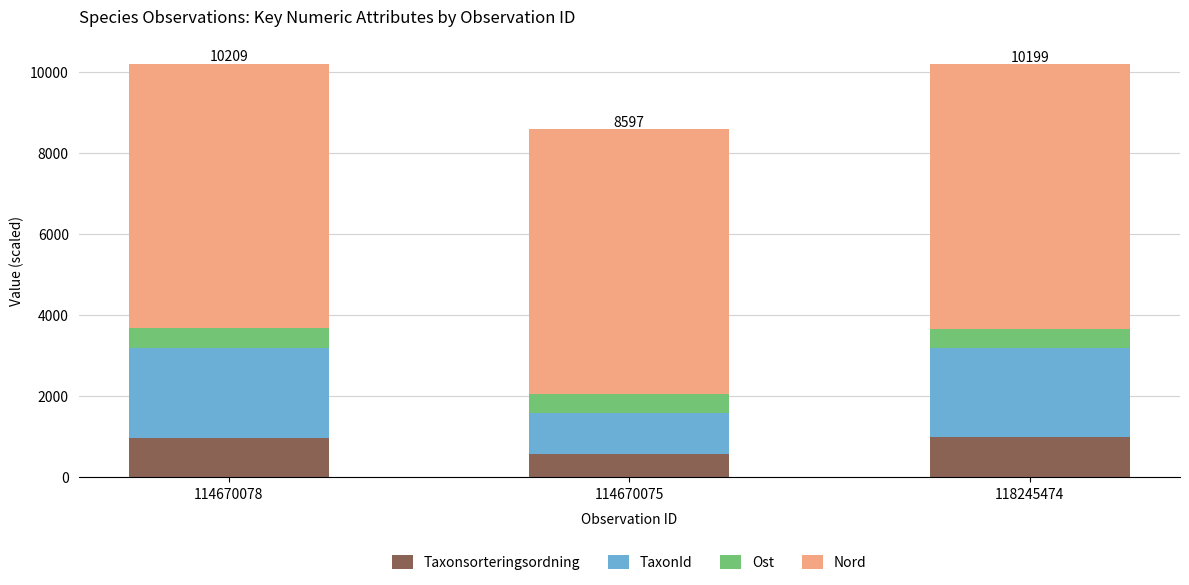

What is the minimum value for Taxonsorteringsordning?

572.8